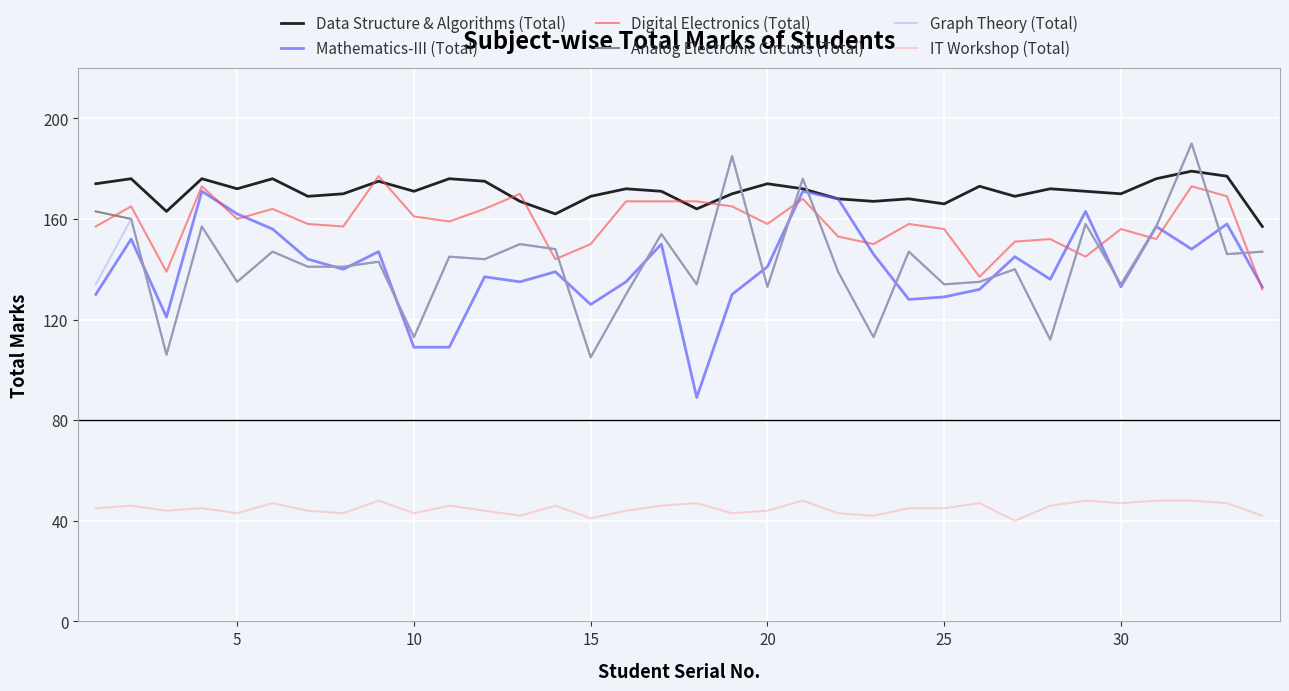

What is the maximum value shown in the chart?

190